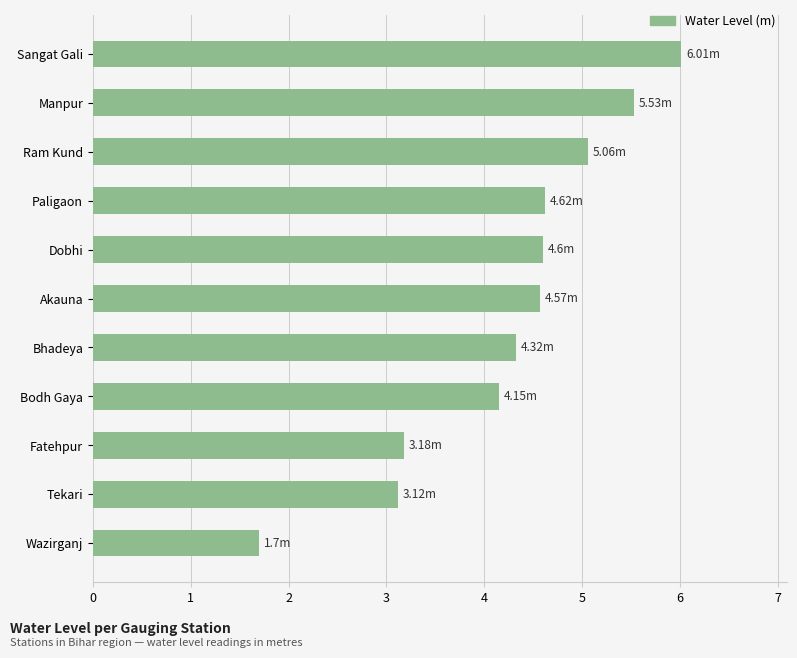

Which category has the highest value across all series?

Sangat Gali